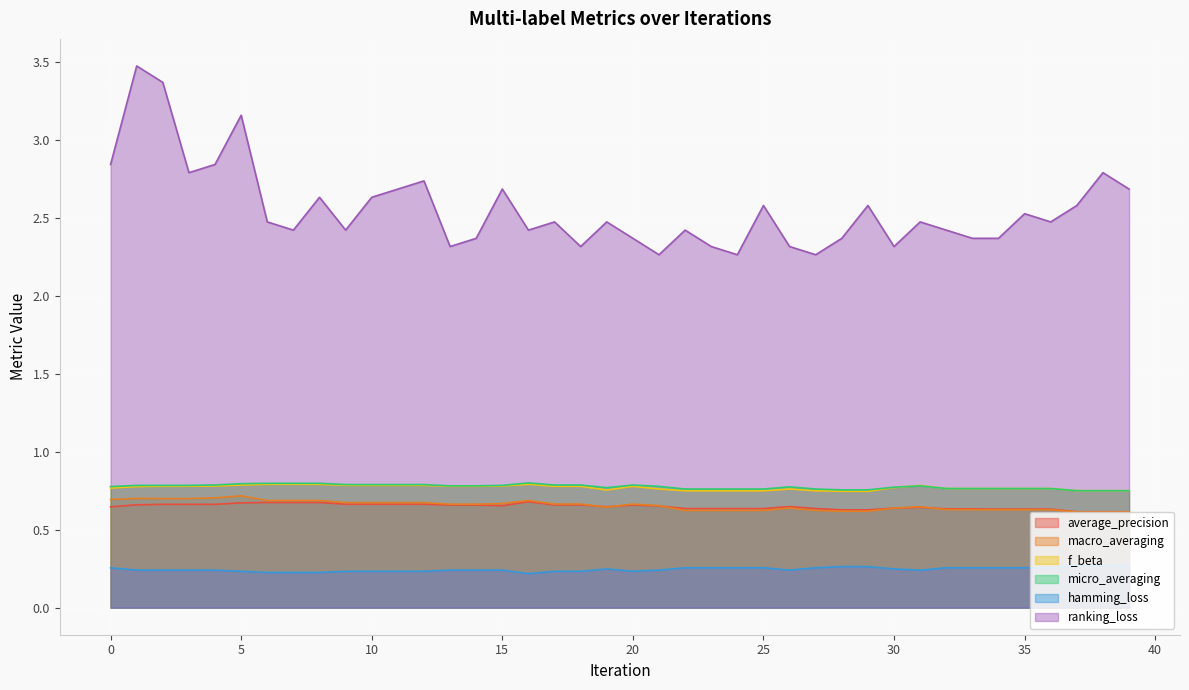

At which label does macro_averaging reach its minimum?

37